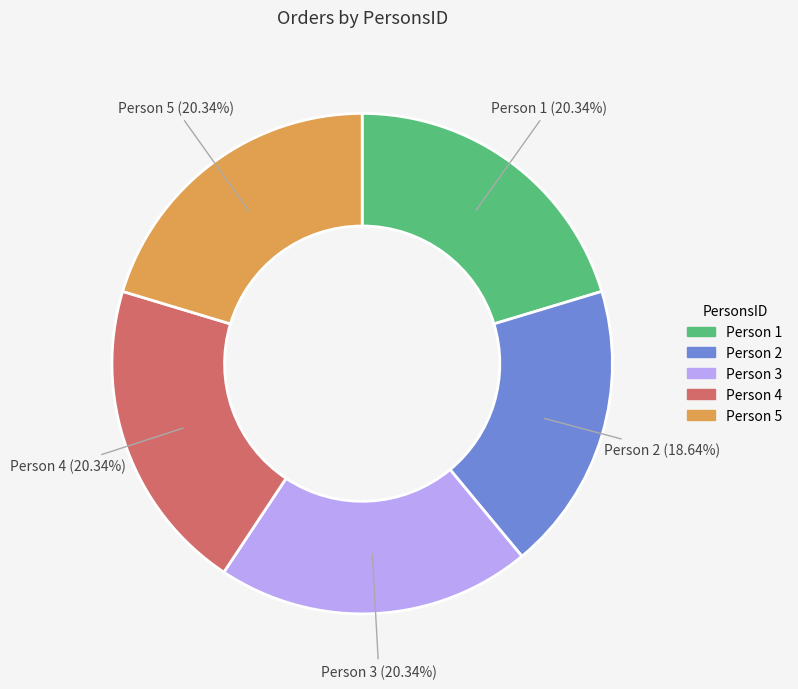

Does any single category account for the majority?

No